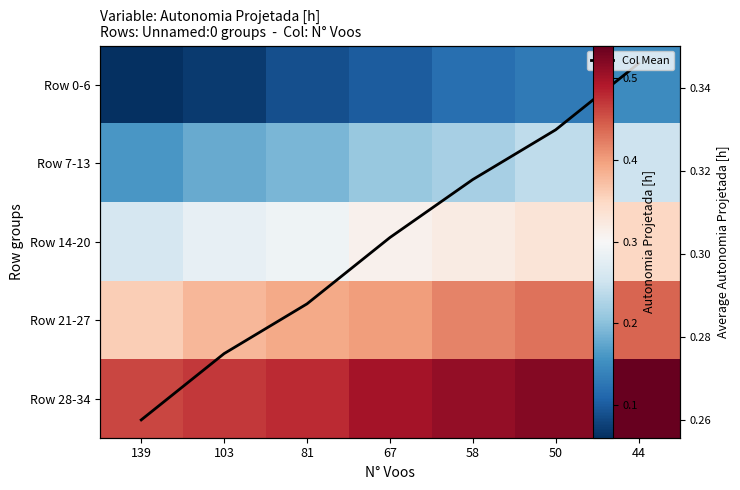

At 44, list the series in order from smallest to largest.

Row 0-6, Row 7-13, Mean Autonomia, Row 14-20, Row 21-27, Row 28-34